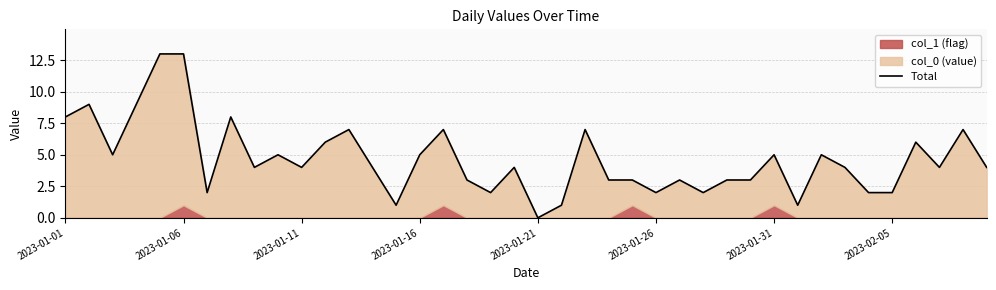

How many lines are shown in the chart?

1